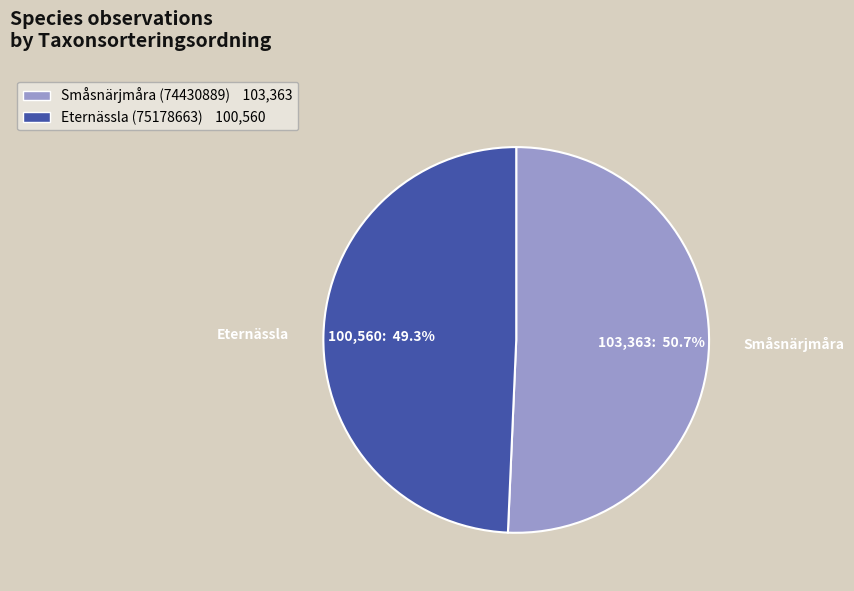

Which category accounts for the majority?

Småsnärjmåra (74430889) 103,363